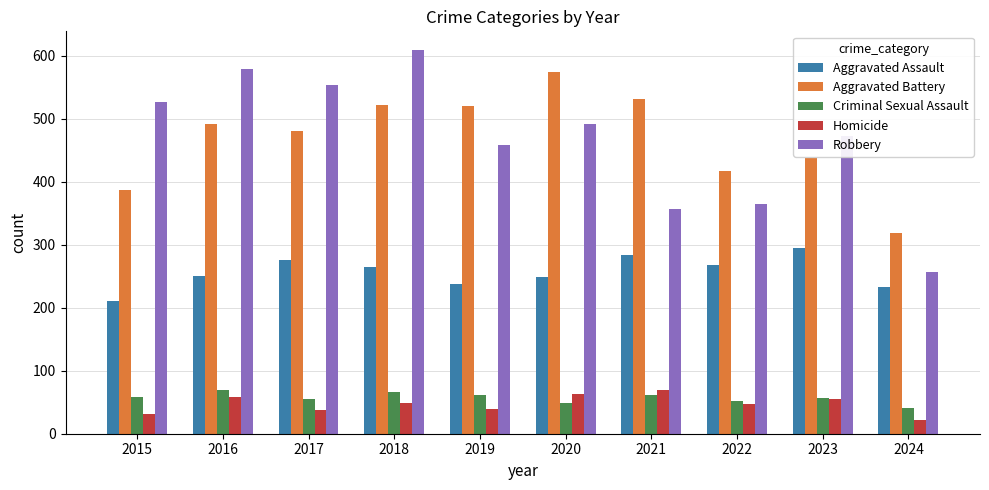

Which category has the highest value across all series?

2018